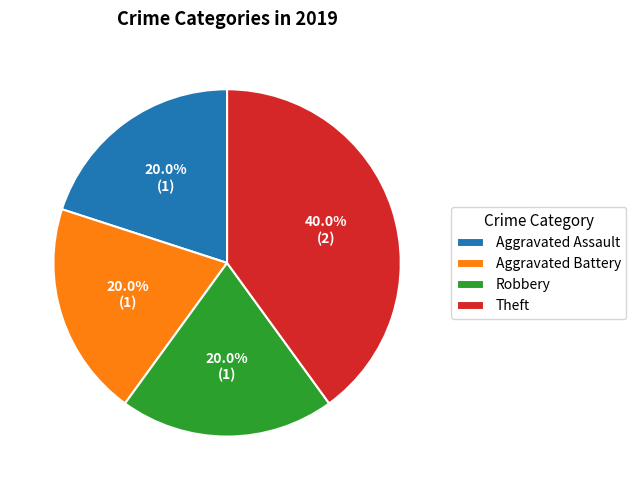

Count the number of slices in the pie.

4